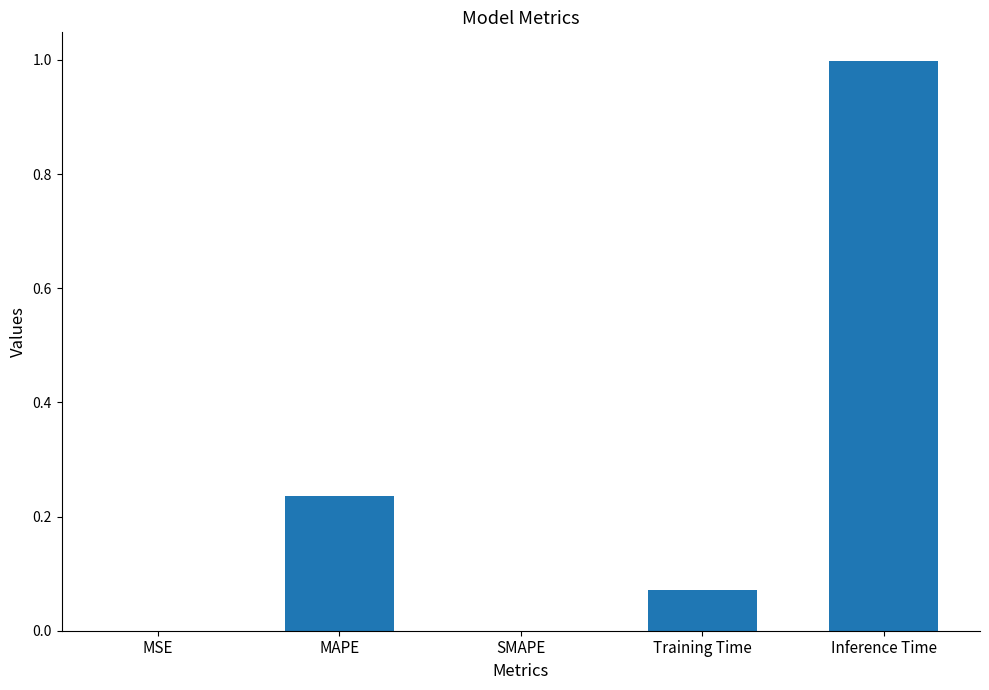

What is the maximum value shown in the chart?

1.0